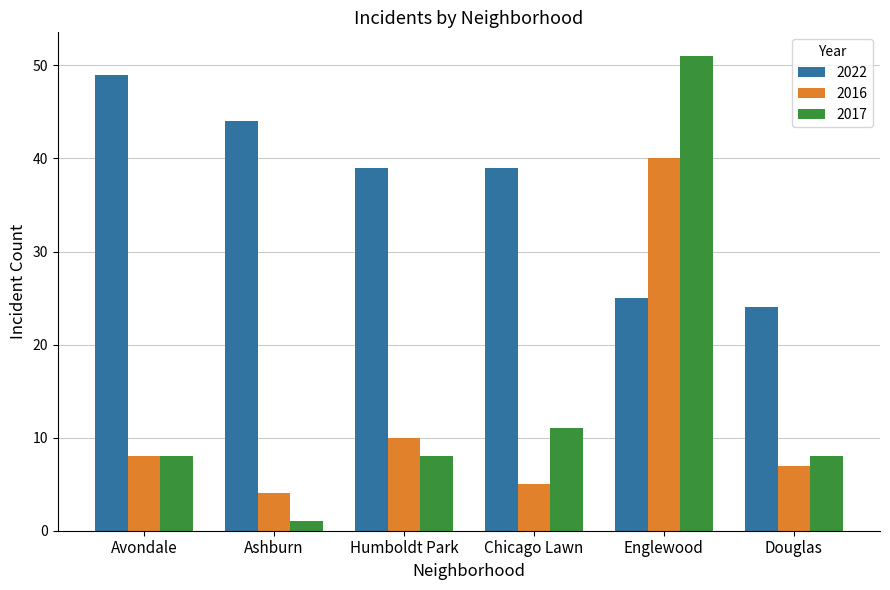

What are all the series names shown in the legend?

2022, 2016, 2017